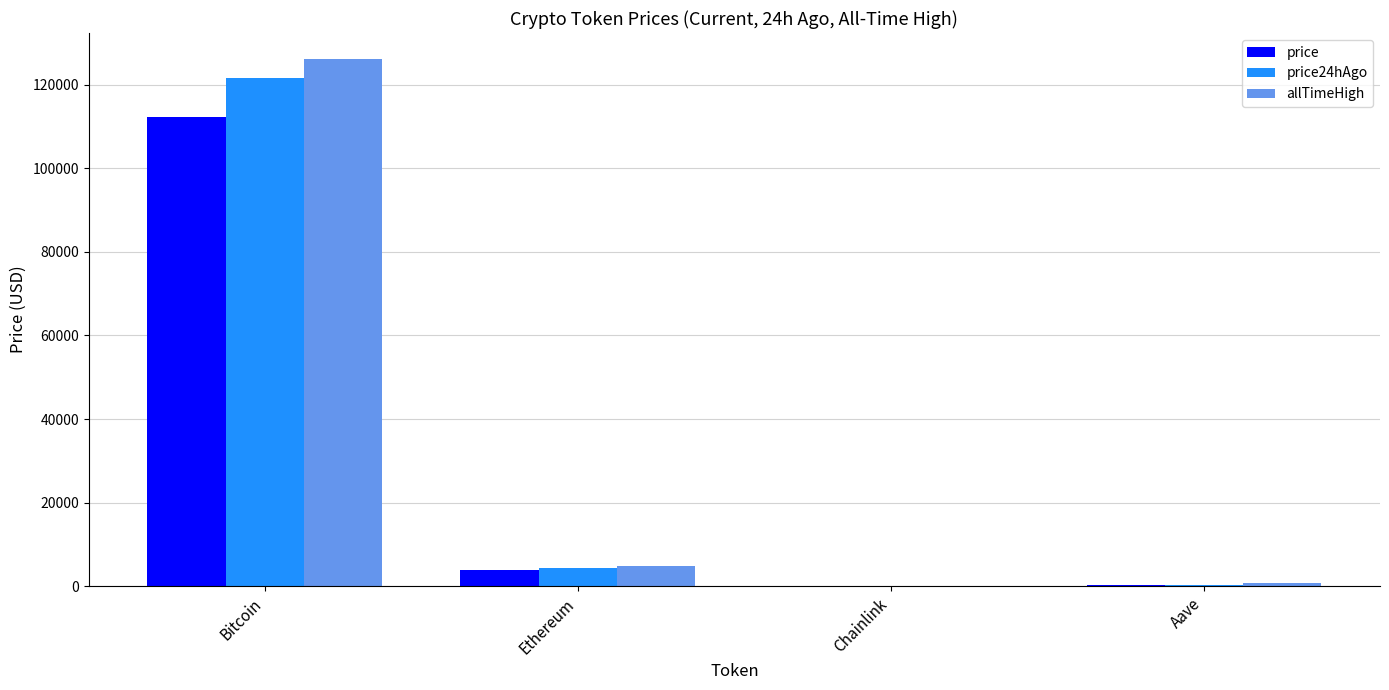

What is the sum of all allTimeHigh values?

131740.4